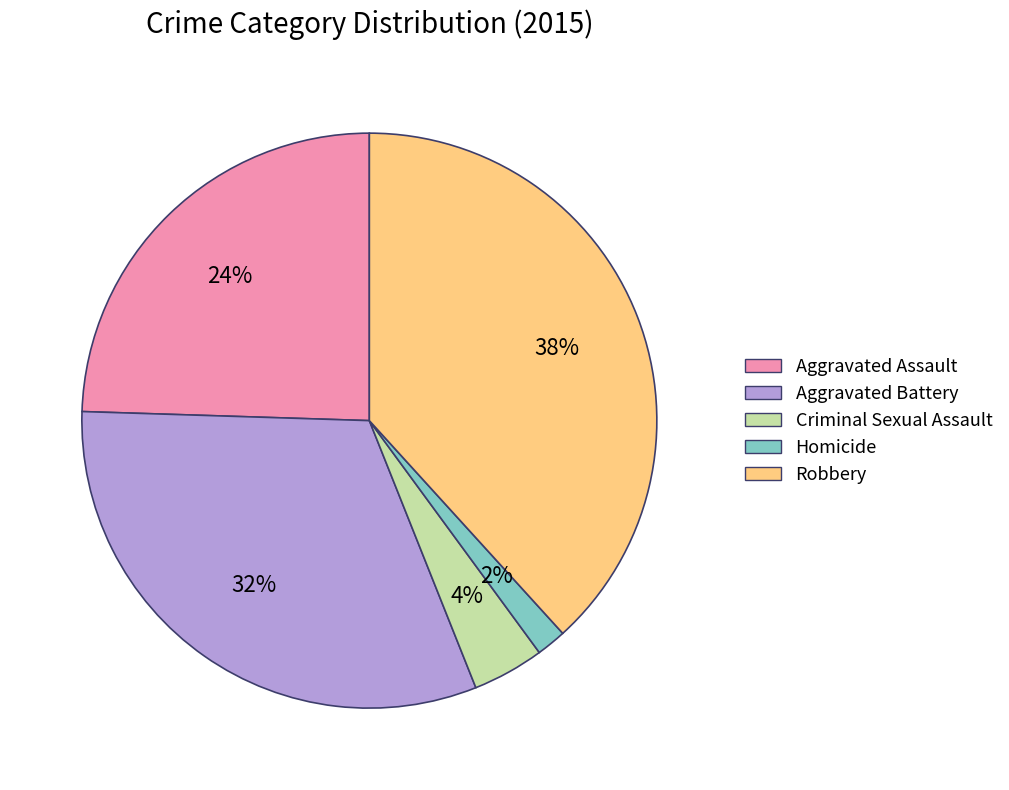

Approximately how many times larger is the value at Criminal Sexual Assault compared to Aggravated Assault?

0.2